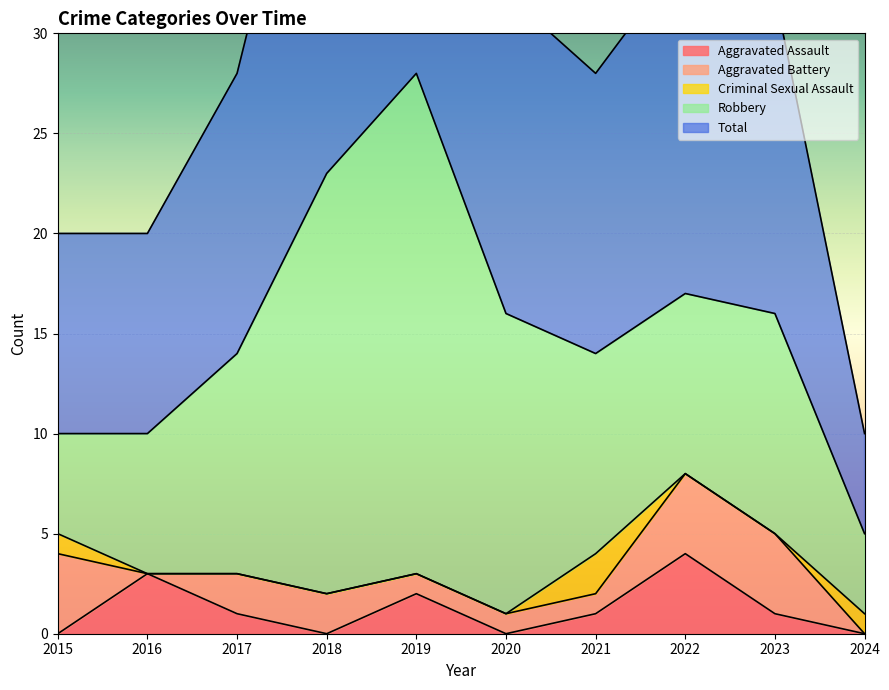

True or false: Robbery and Aggravated Assault intersect in this chart.

False